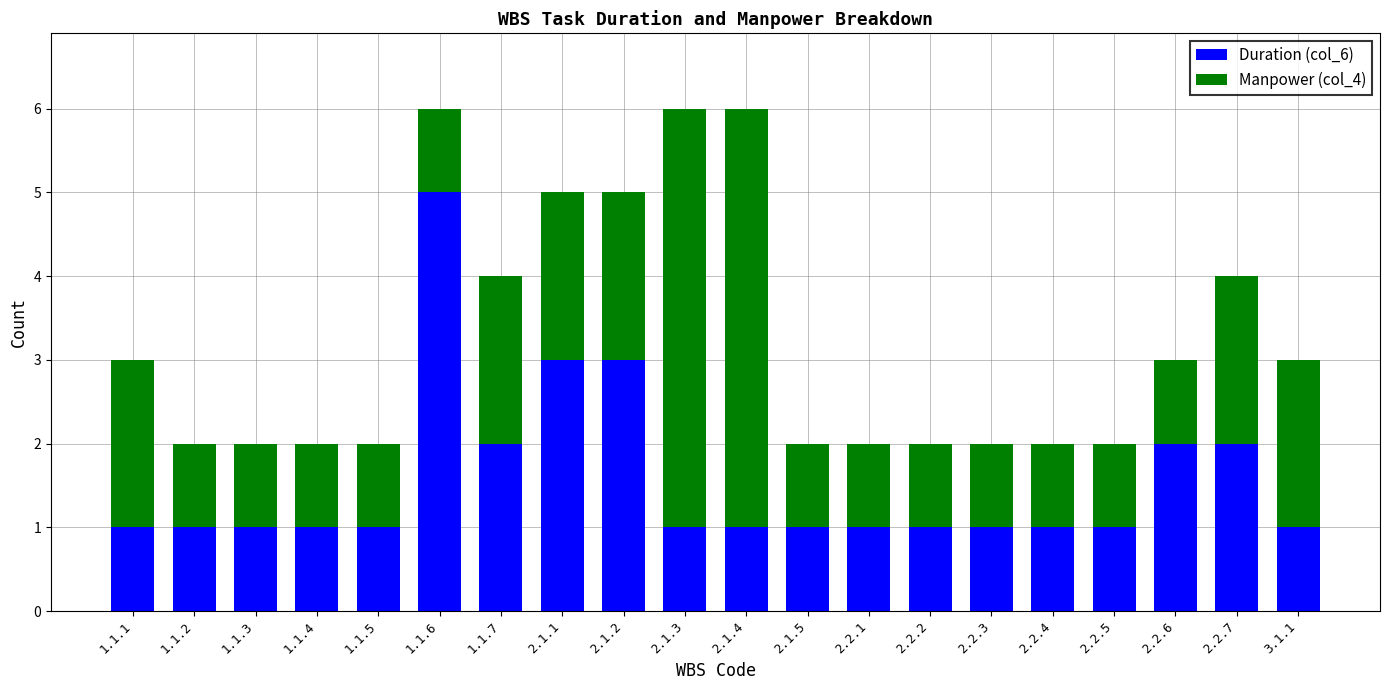

What is the difference between the maximum and second lowest values in the Duration (col_6) series?

4